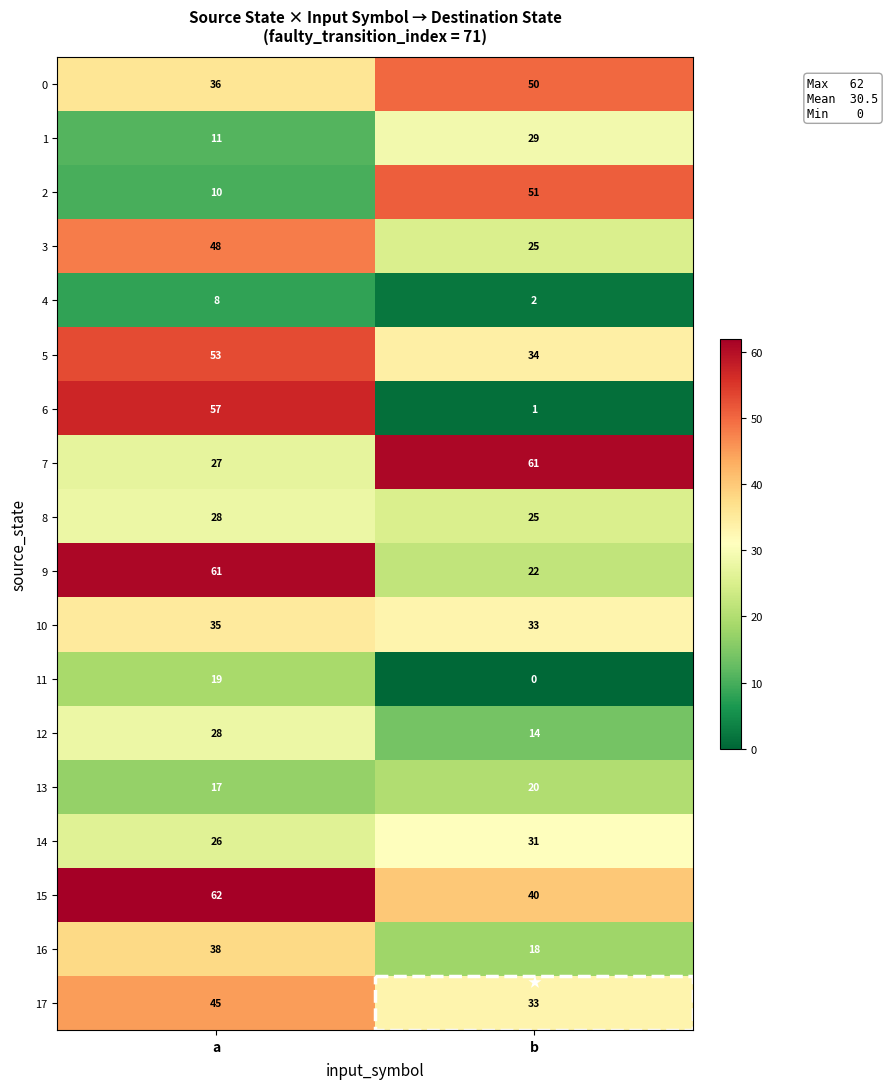

What is the spread (max minus min) of values at b?

61